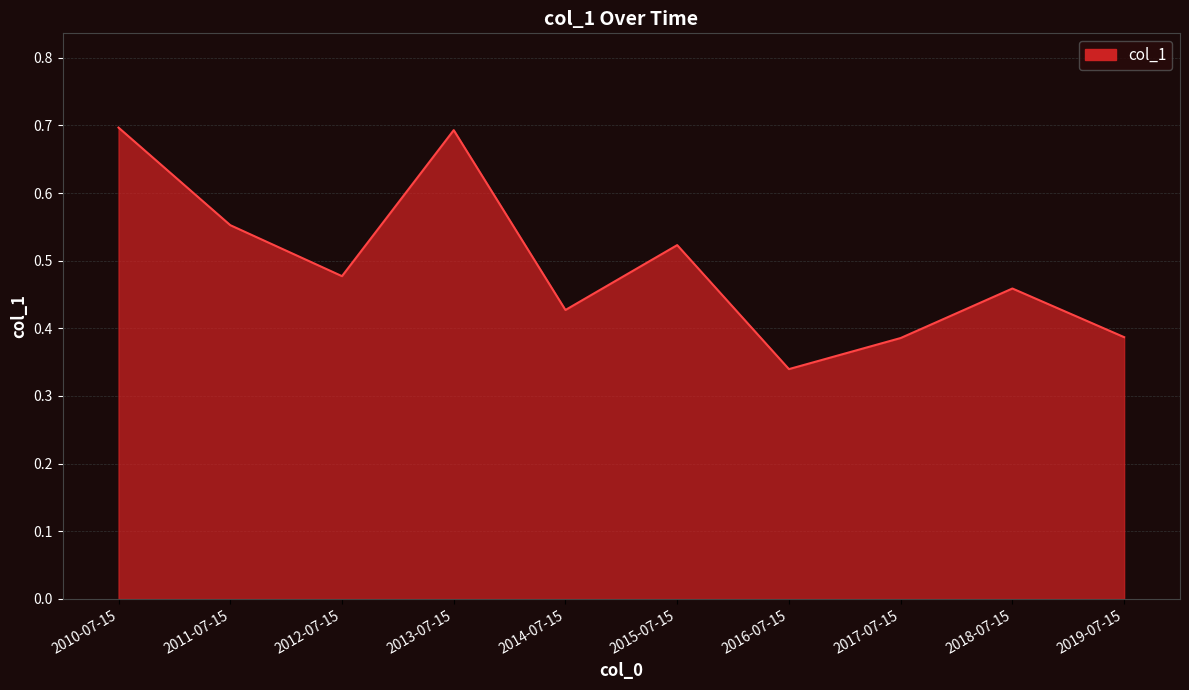

What is the greatest value displayed?

0.7